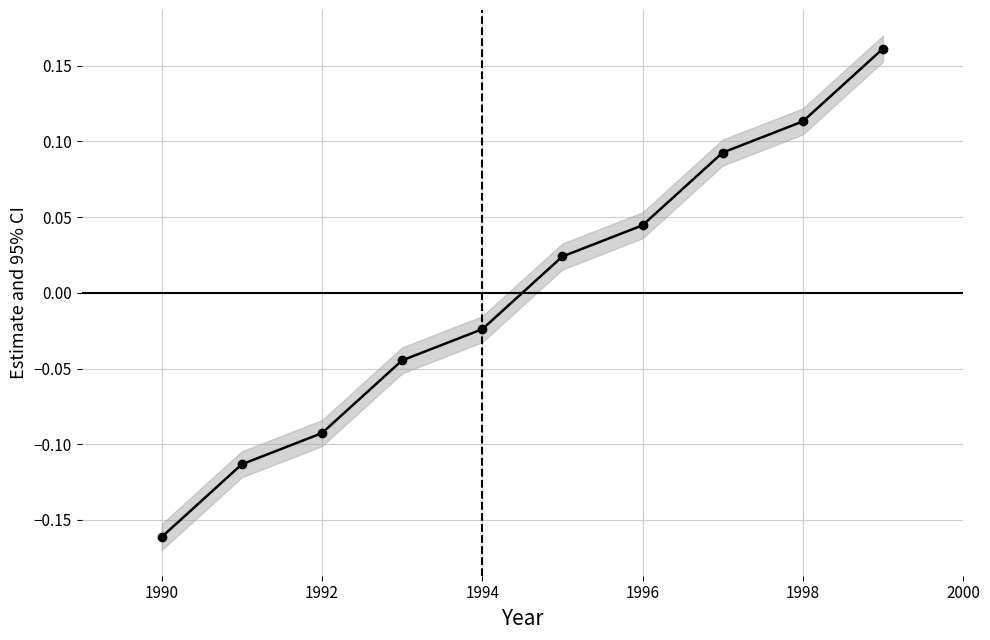

Which has a higher value, 1996 or 1990?

1996